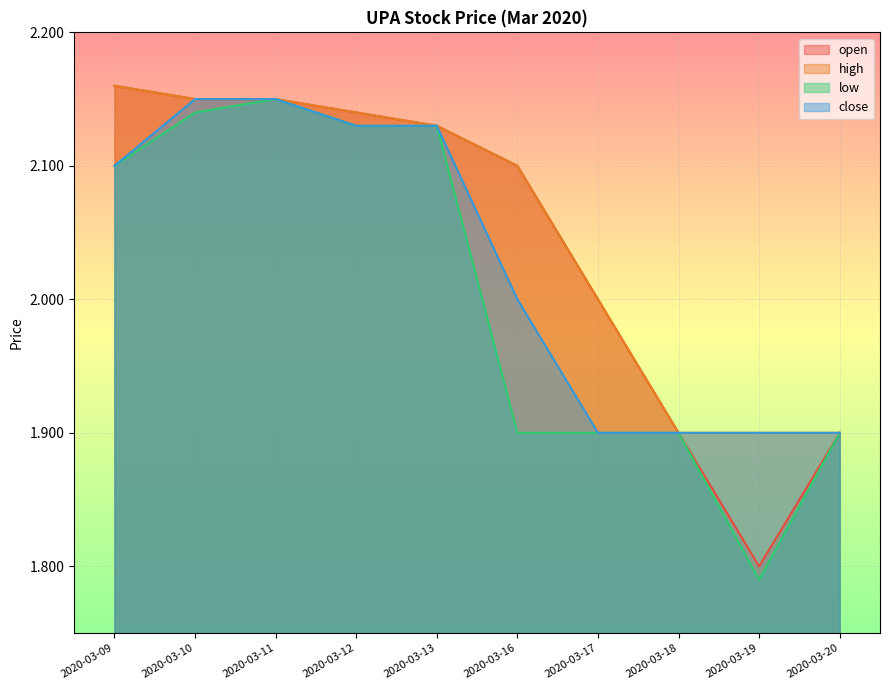

At which category is the sum across all series the highest?

2020-03-11